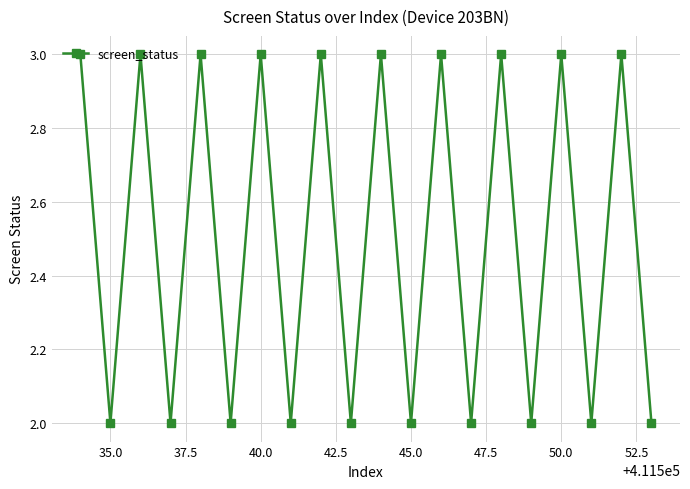

What is the maximum value shown in the chart?

3